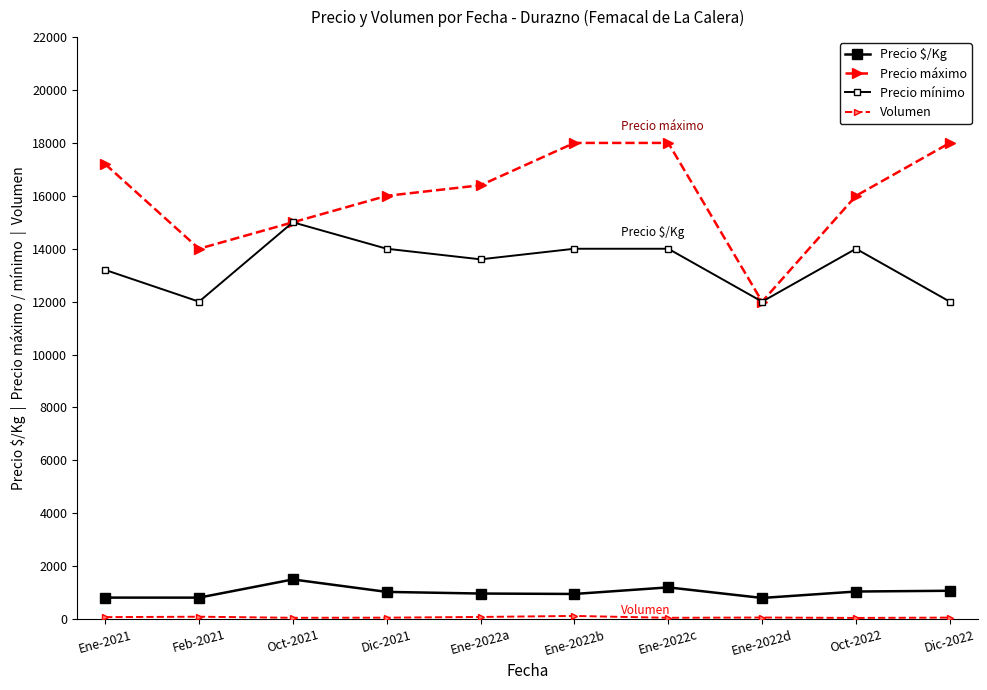

How many data points does each series have?

10